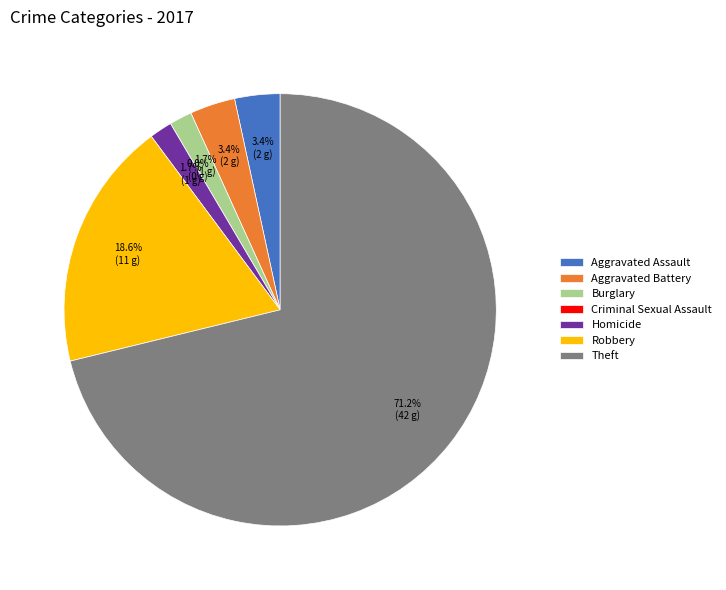

What is the change in value from Homicide to Theft?

+41